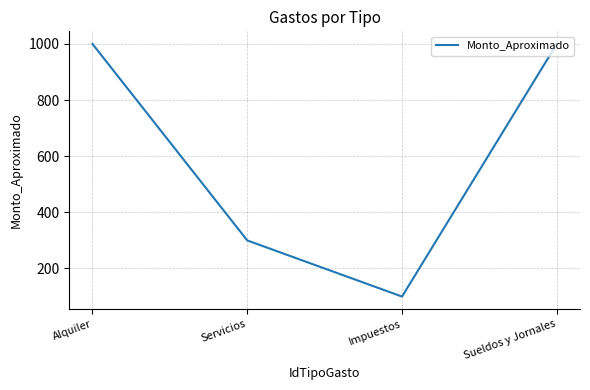

Count the number of data series in this chart.

1